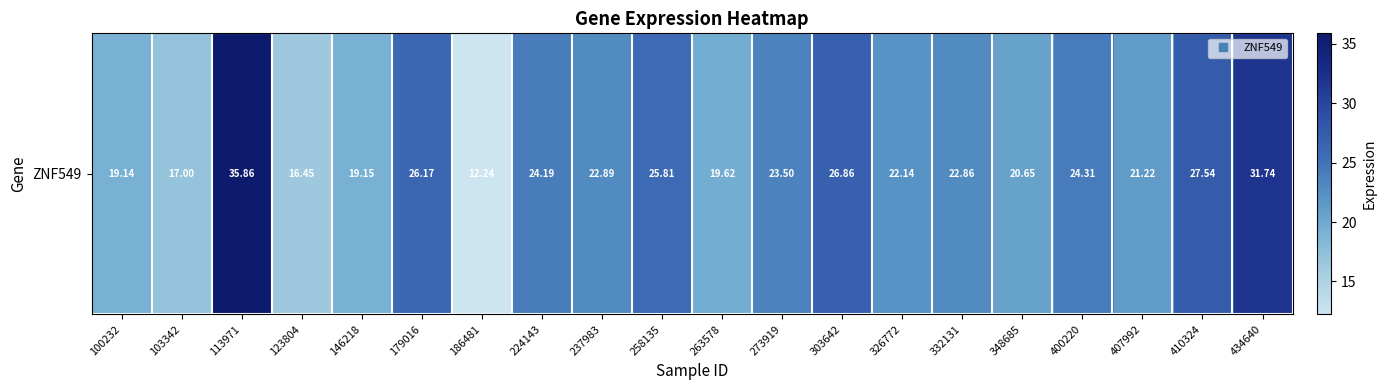

Reading left to right, what are all the values shown in this chart?

100232=19.1	103342=17.0	113971=35.9	123804=16.4	146218=19.1	179016=26.2	186481=12.2	224143=24.2	237983=22.9	258135=25.8	263578=19.6	273919=23.5	303642=26.9	326772=22.1	332131=22.9	348685=20.6	400220=24.3	407992=21.2	410324=27.5	434640=31.7